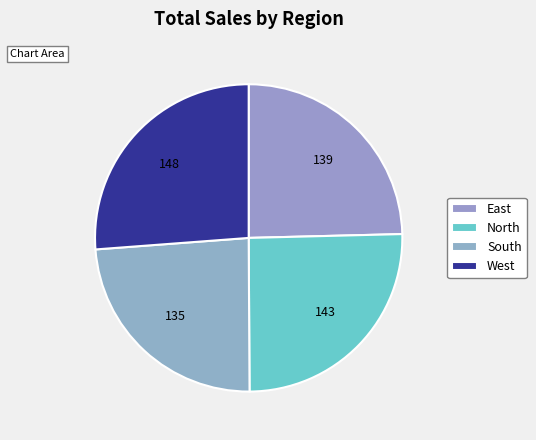

How many segments does this pie chart have?

4